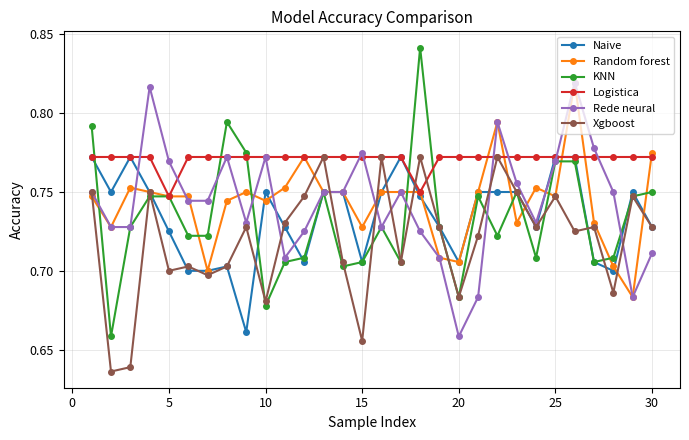

At how many categories does at least one series exceed 0?

30